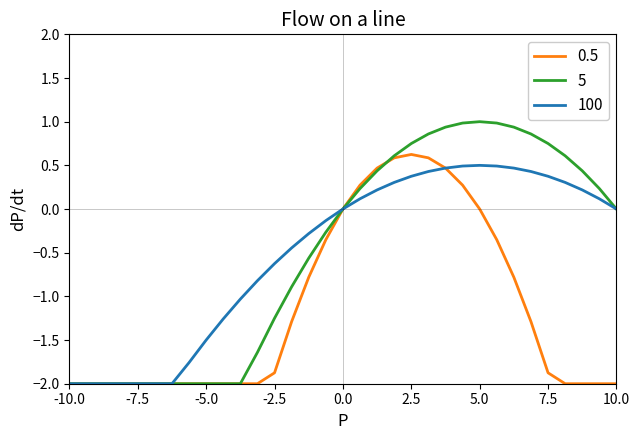

Which series has the widest spread of values?

5